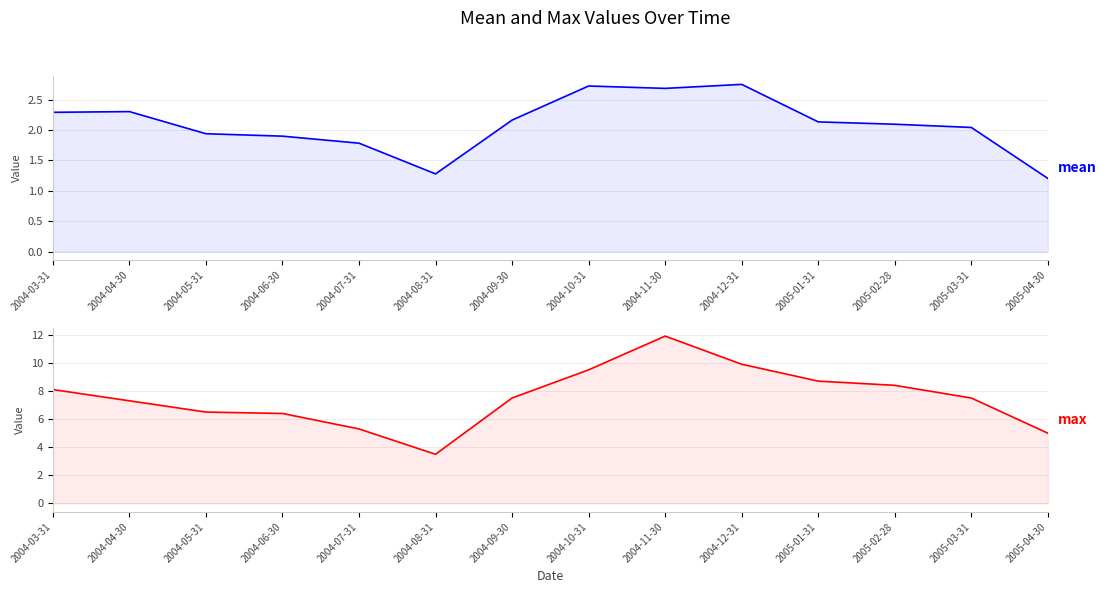

True or false: mean and max intersect in this chart.

False